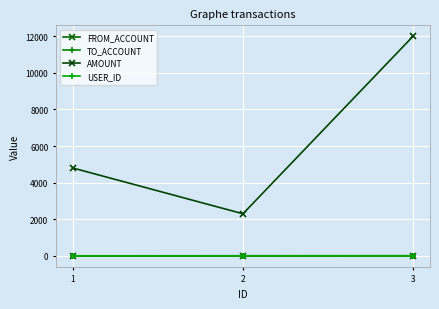

The AMOUNT series shows 2300 at 2. True or false?

True